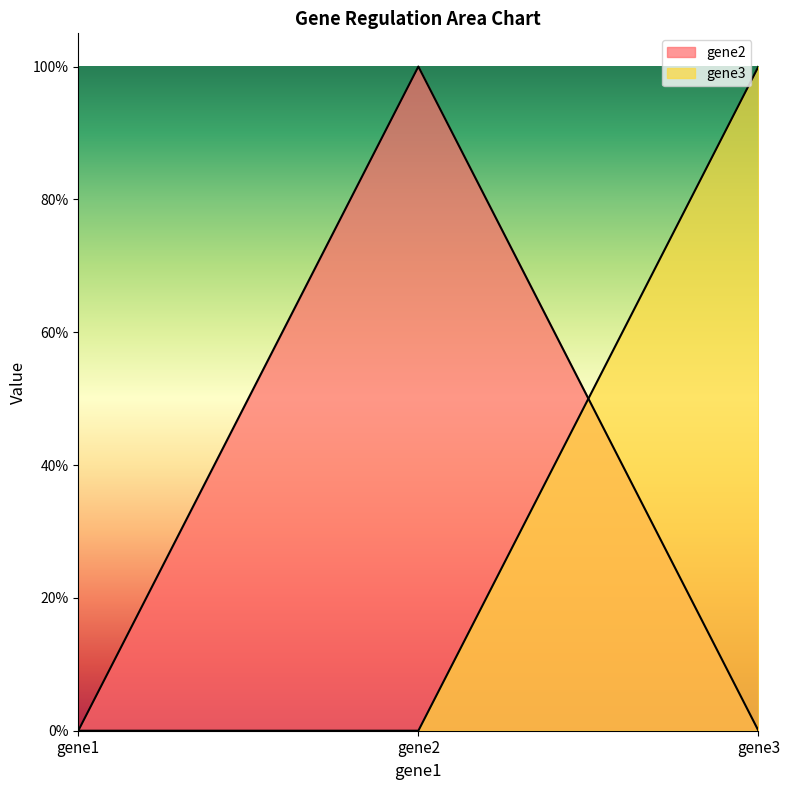

Reading right to left, transcribe all the data shown in this chart.

gene2: gene3=0	gene2=1	gene1=0
gene3: gene3=1	gene2=0	gene1=0